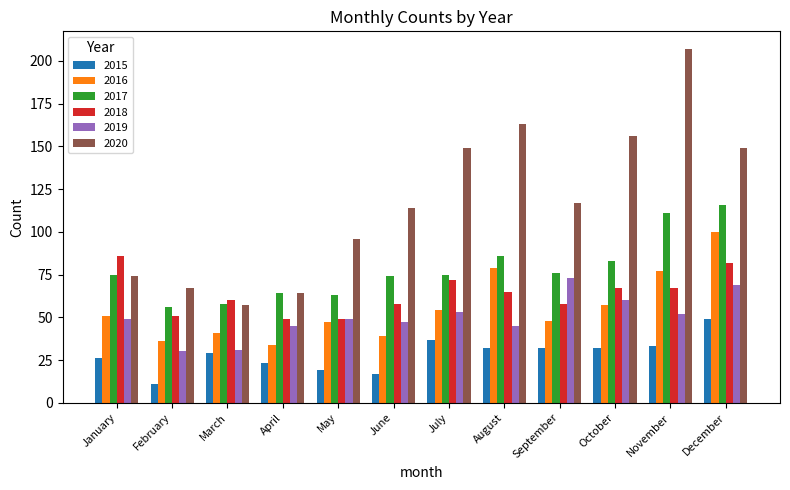

What is the approximate value of 2019 at November, to the nearest 5?

50